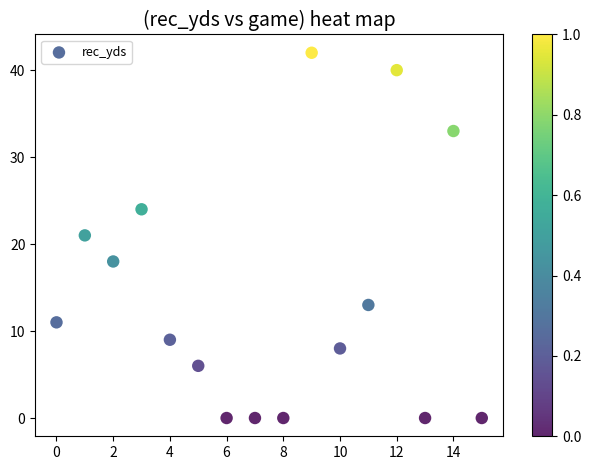

What is the range of Y values (max minus min)?

42